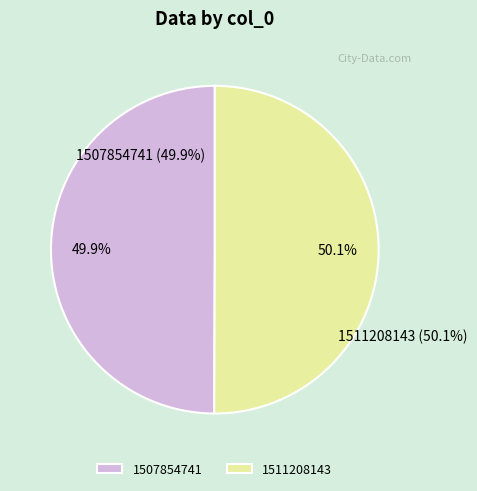

True or false: 1511208143 accounts for 89% of the total.

False